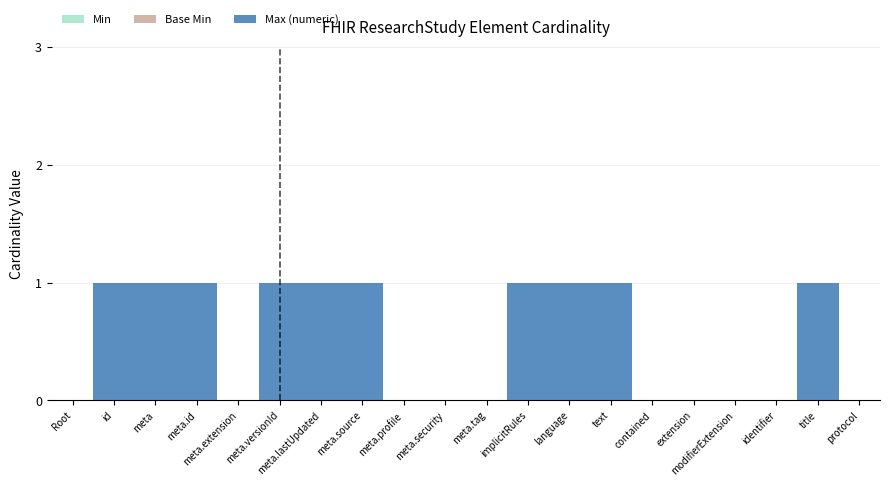

What value does the Max (numeric) series have at ResearchStudy.text?

1